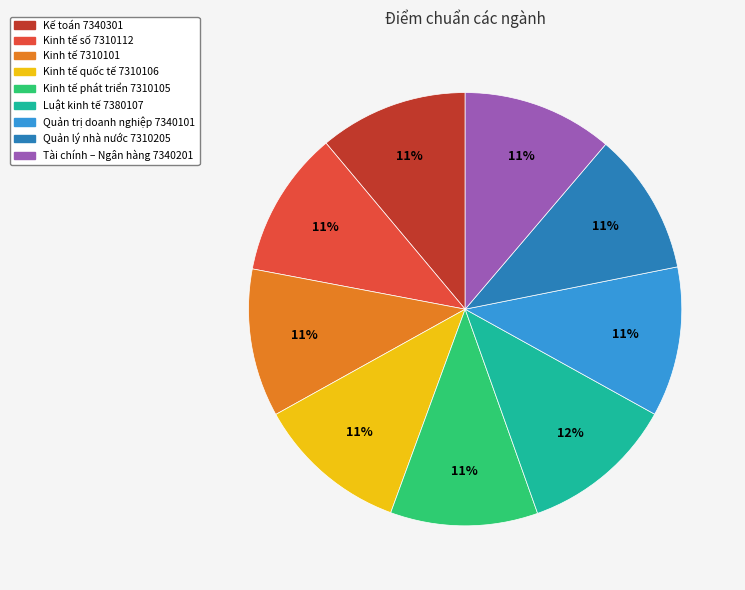

True or false: Quản lý nhà nước 7310205 accounts for 23% of the total.

False